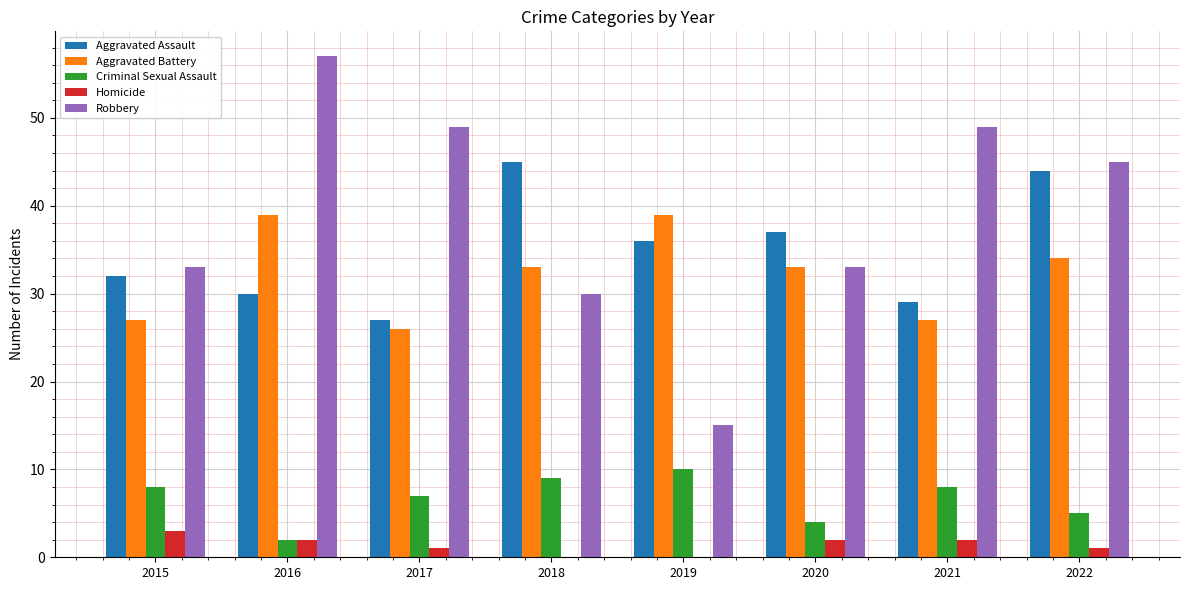

What are all the series names shown in the legend?

Aggravated Assault, Aggravated Battery, Criminal Sexual Assault, Homicide, Robbery